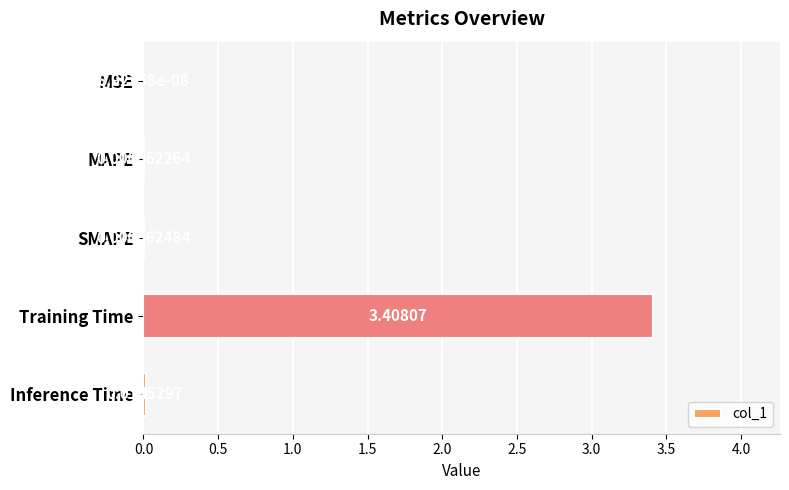

Between MAPE and Training Time, which is larger?

Training Time